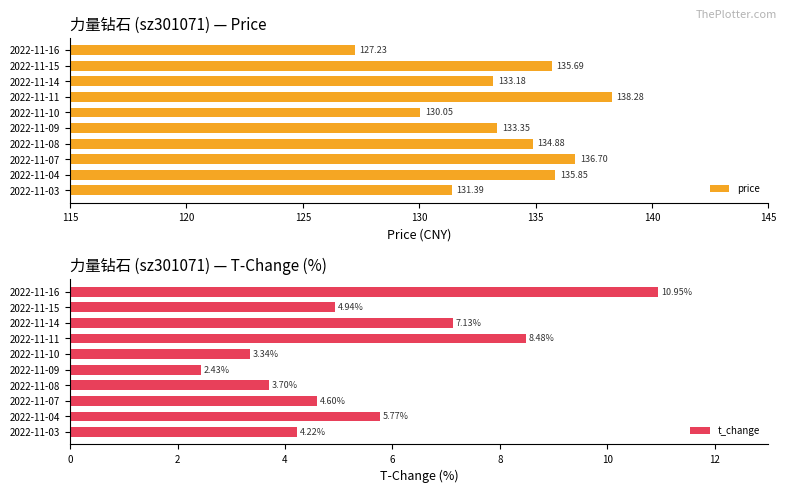

Reading left to right, list all the values displayed in this chart.

price: 127.2	135.7	133.2	138.3	130.1	133.3	134.9	136.7	135.8	131.4
t_change: 10.9	4.9	7.1	8.5	3.3	2.4	3.7	4.6	5.8	4.2